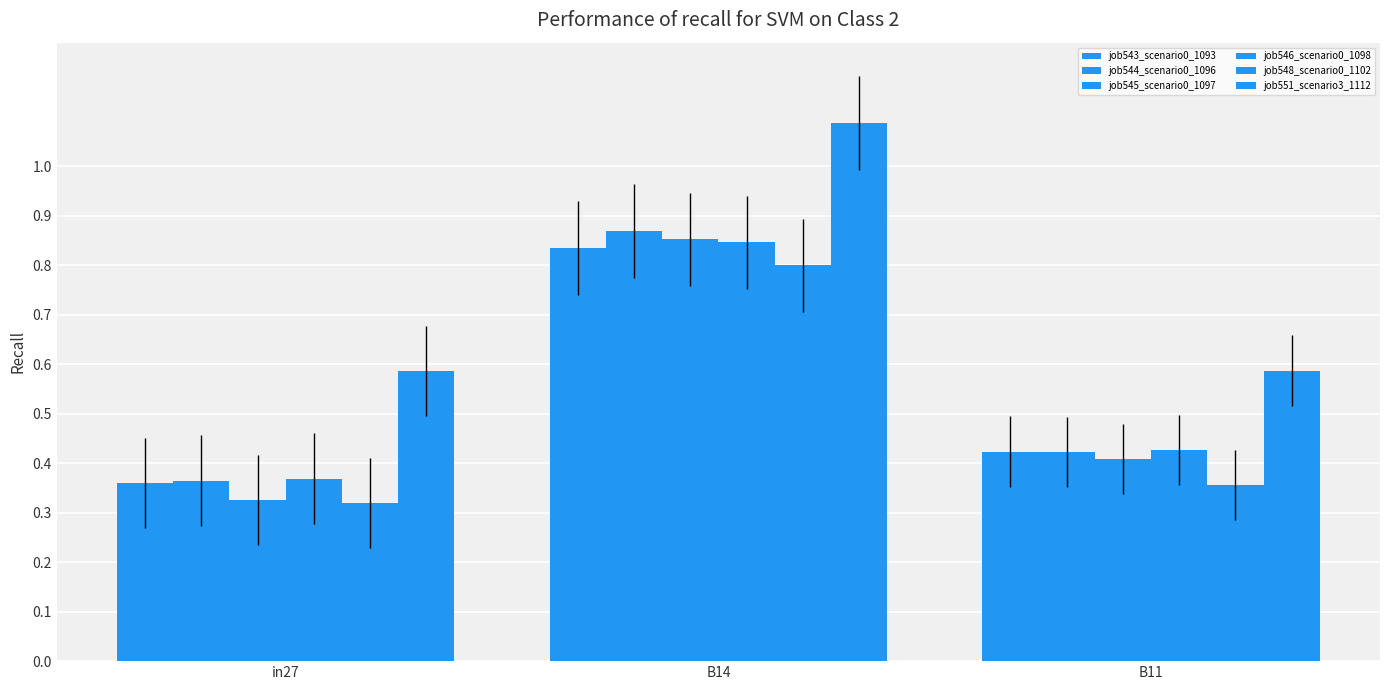

Rank the series by their maximum value, from highest to lowest.

job551_scenario3_1112, job544_scenario0_1096, job545_scenario0_1097, job546_scenario0_1098, job543_scenario0_1093, job548_scenario0_1102